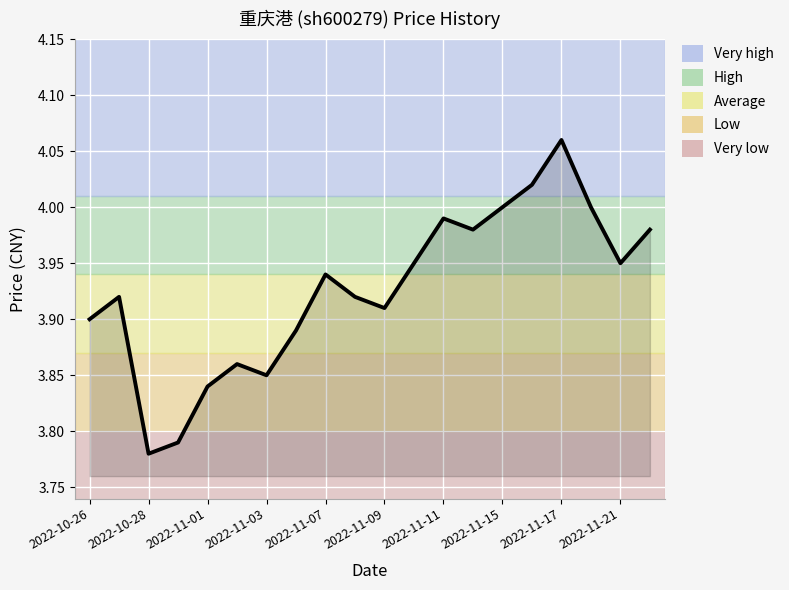

How many lines are shown in the chart?

1